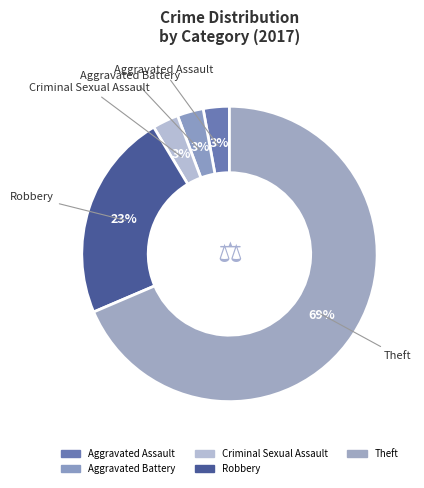

What percentage do Theft and Robbery together represent?

91.4%